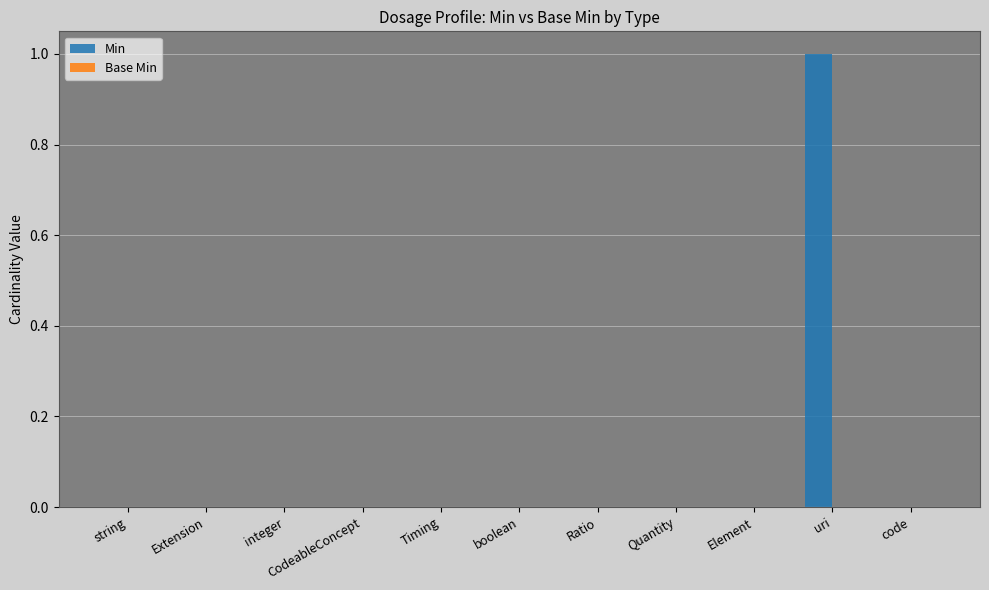

The chart shows a value of 2 at uri. True or false?

False